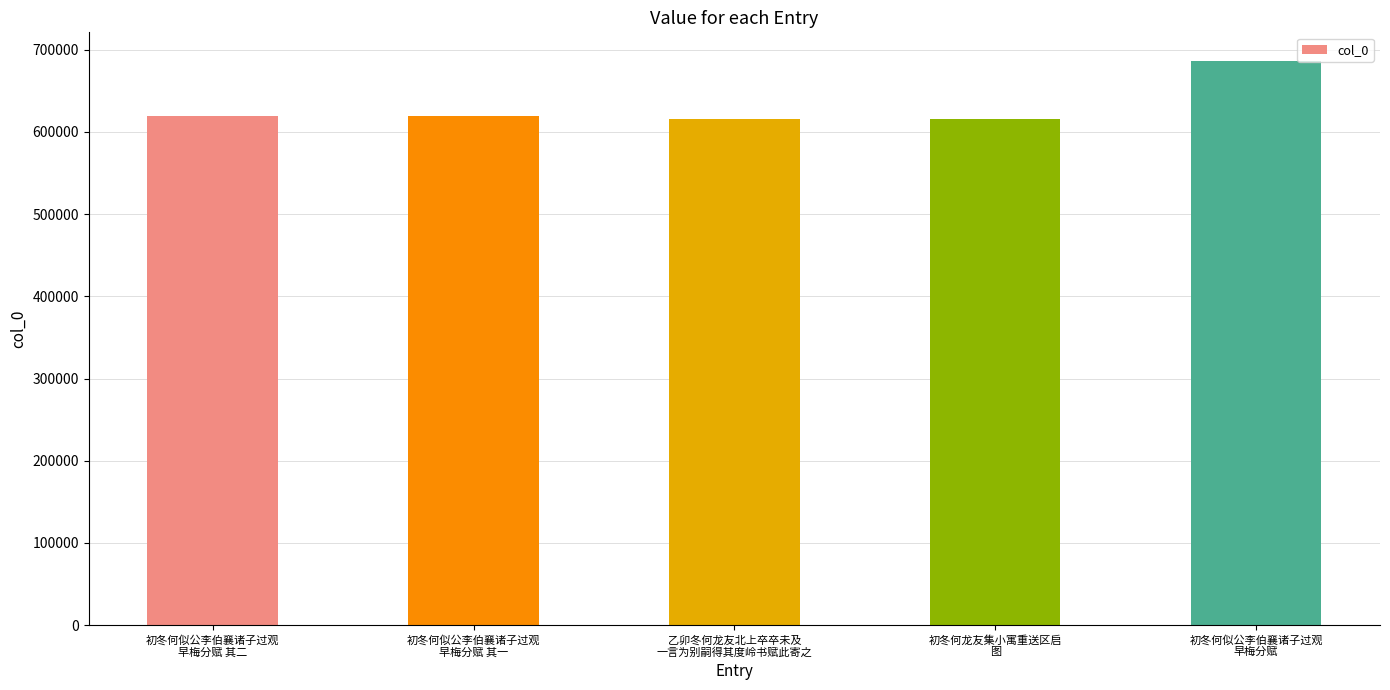

Approximately how many times larger is the value at 初冬何似公李伯襄诸子过观
早梅分赋 compared to 初冬何似公李伯襄诸子过观
早梅分赋 其二?

1.1